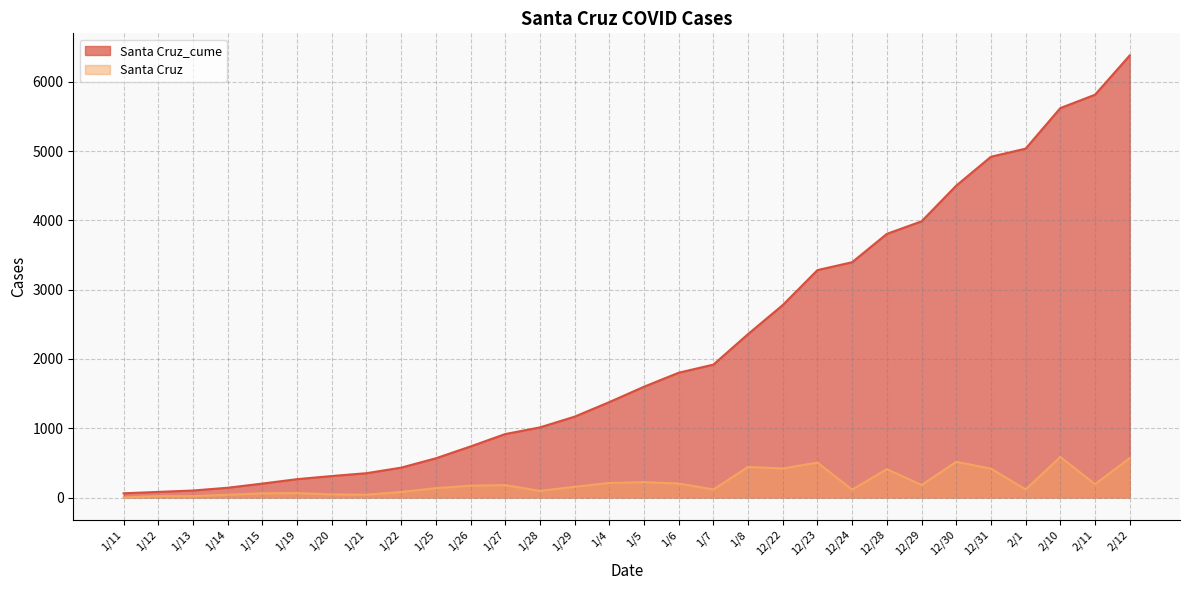

How many data points in Santa Cruz are less than 171?

15